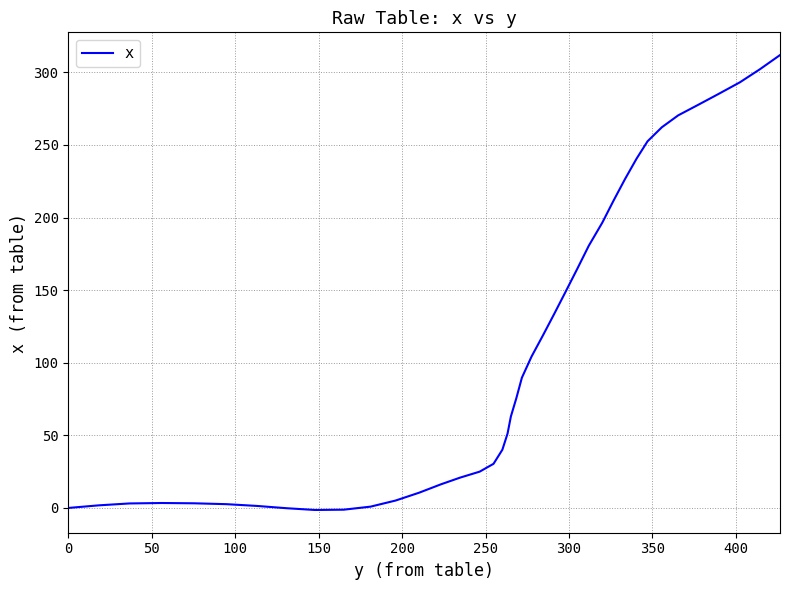

What is the greatest value displayed?

311.9